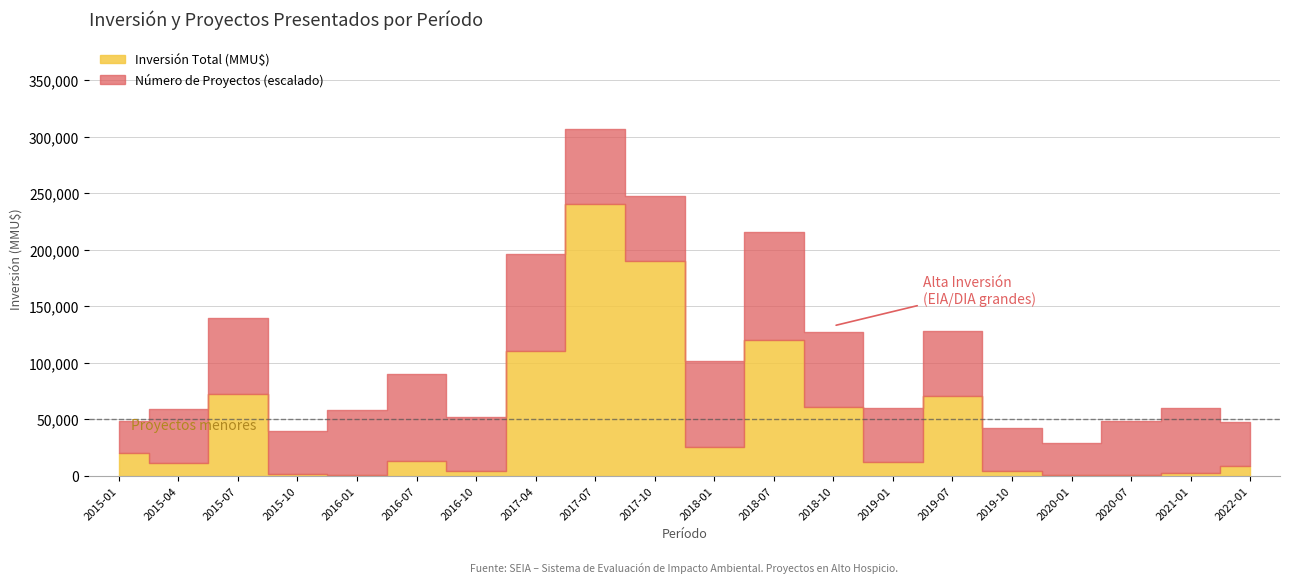

Is it true that Inversión Total (MMU$) equals 38318 at 2018-01?

False